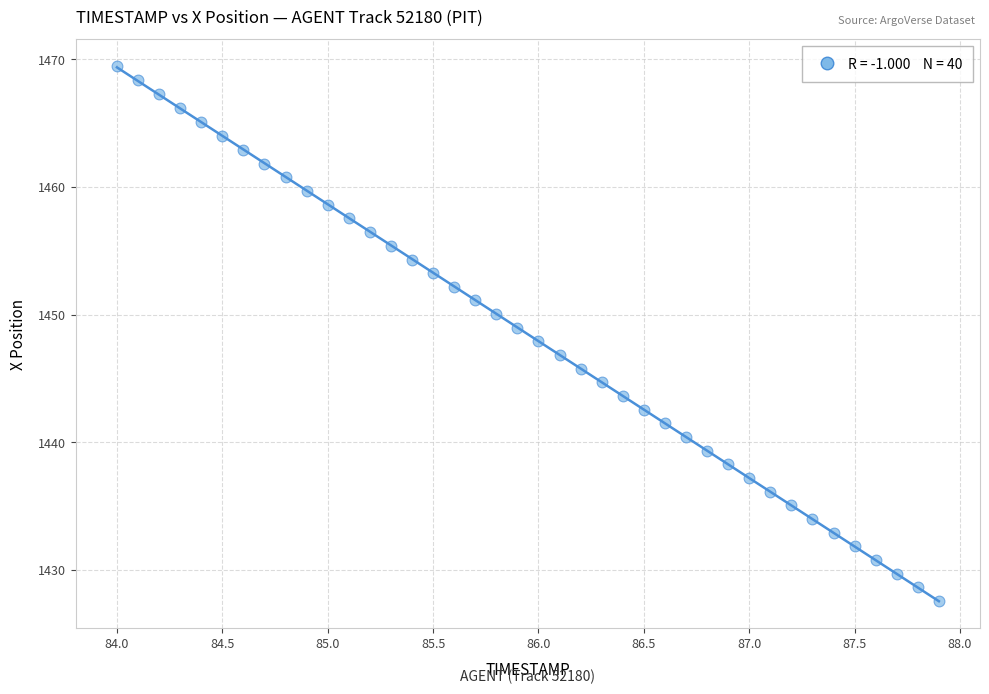

What is the range of X values (max minus min)?

3.9